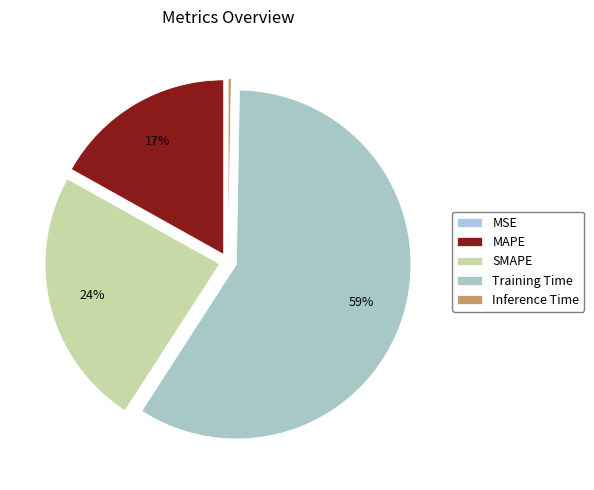

The SMAPE slice represents 24% of the pie. True or false?

True